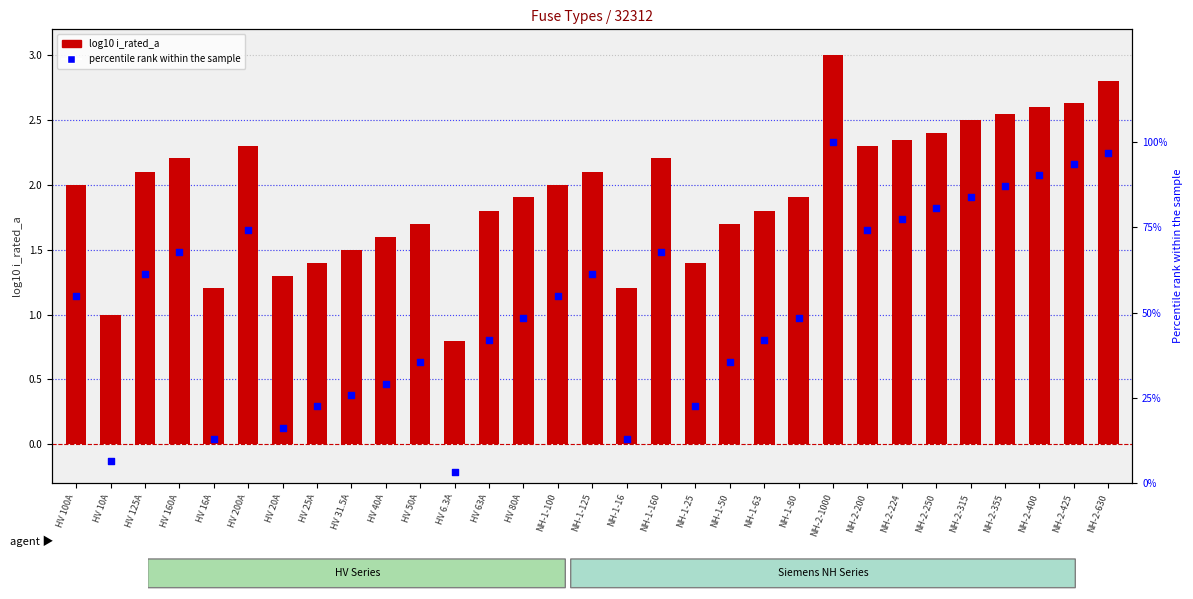

Which series contains the highest Y value?

percentile rank within the sample